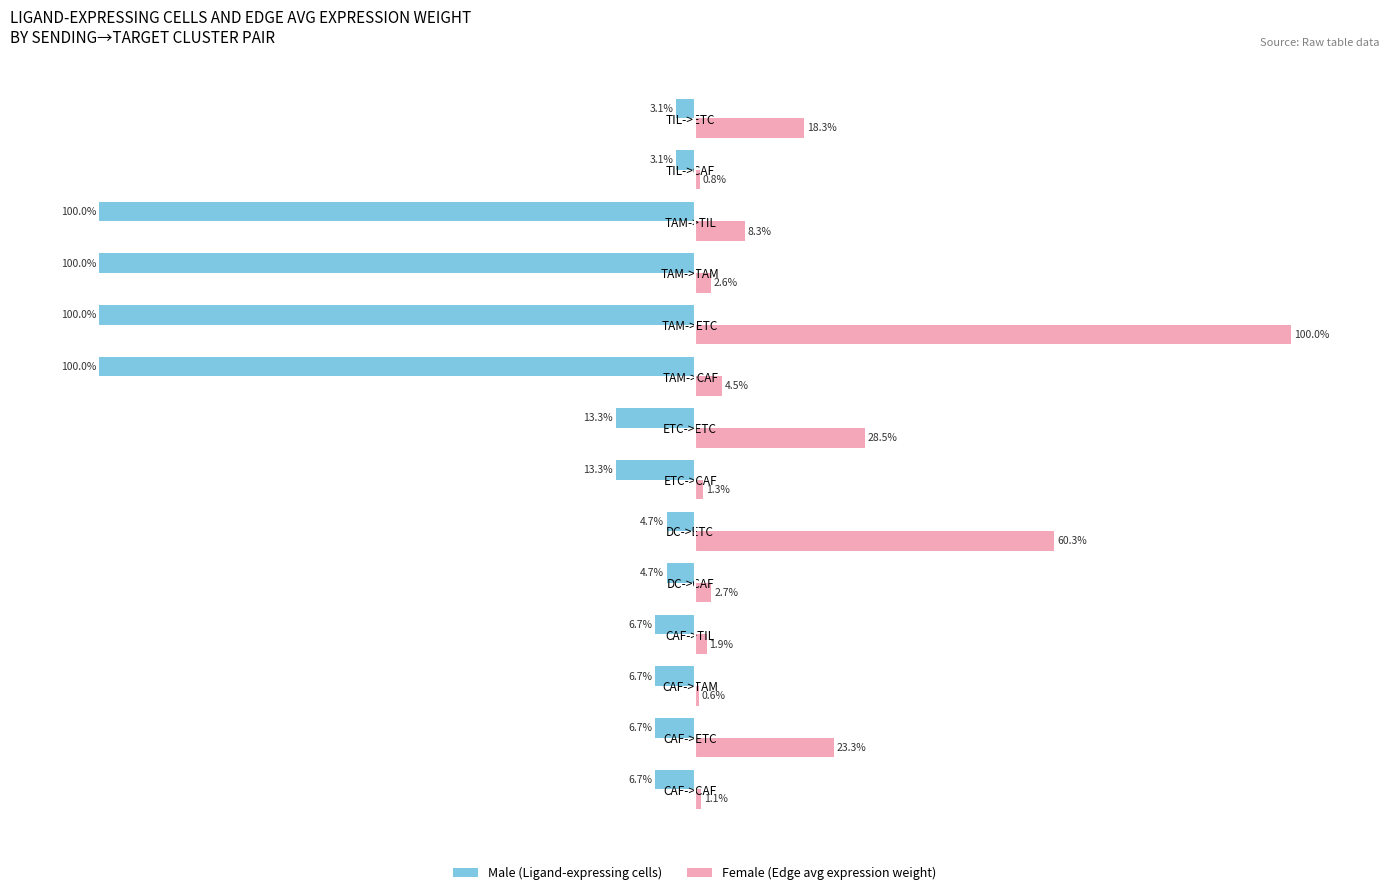

At which category does the chart reach its peak across all series?

TAM->ETC